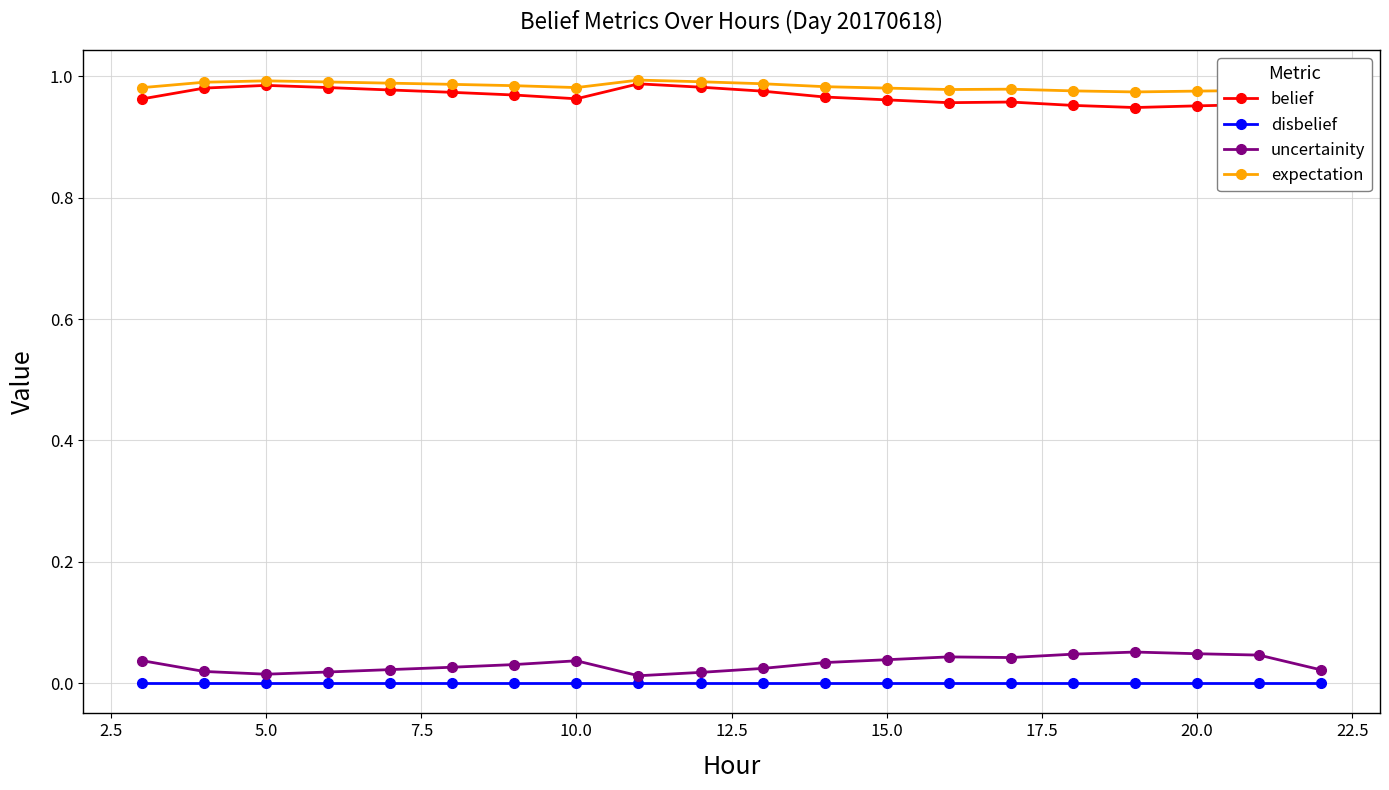

True or false: disbelief and expectation intersect in this chart.

False